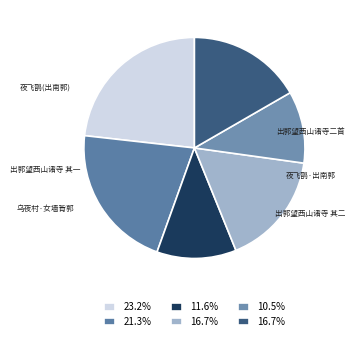

Rank the categories by value from lowest to highest.

乌夜村·女墙背郭望巫门, 夜飞鹊·出南郭望西山和清真别情, 出郭望西山诸寺二首 其一, 出郭望西山诸寺二首 其二, 出郭望西山诸寺二首, 夜飞鹊 出南郭望西山和清真别情